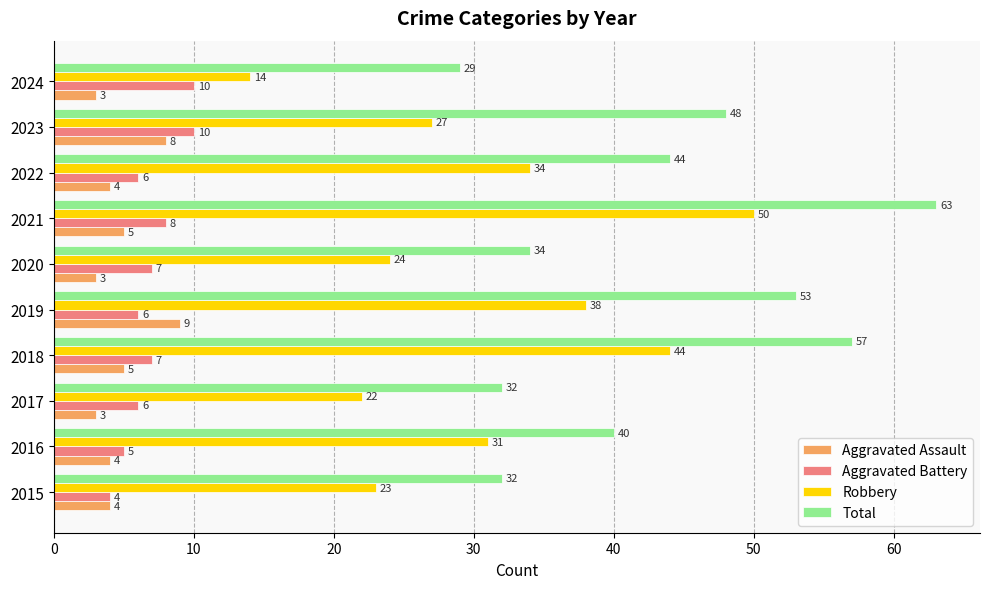

What is the difference between the highest and lowest values at 2016?

36